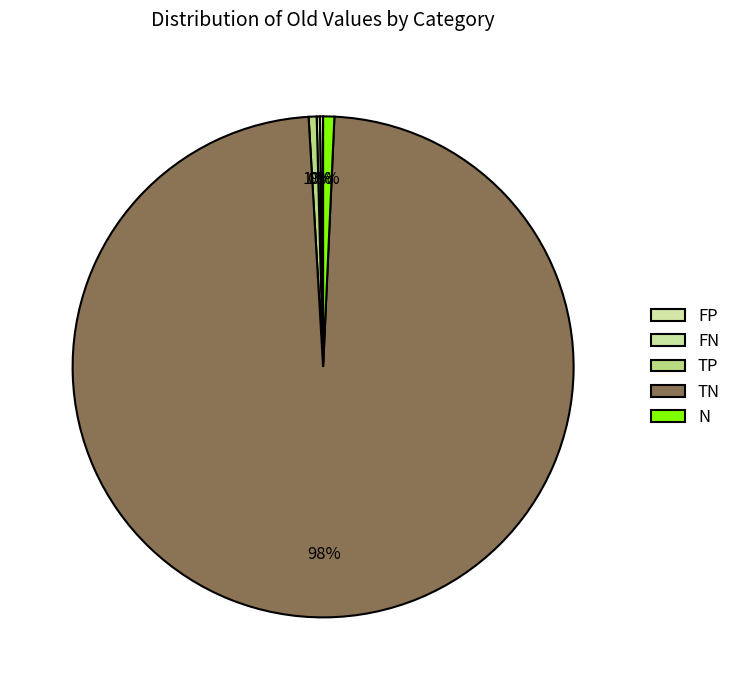

What is the largest slice in the pie chart?

TN